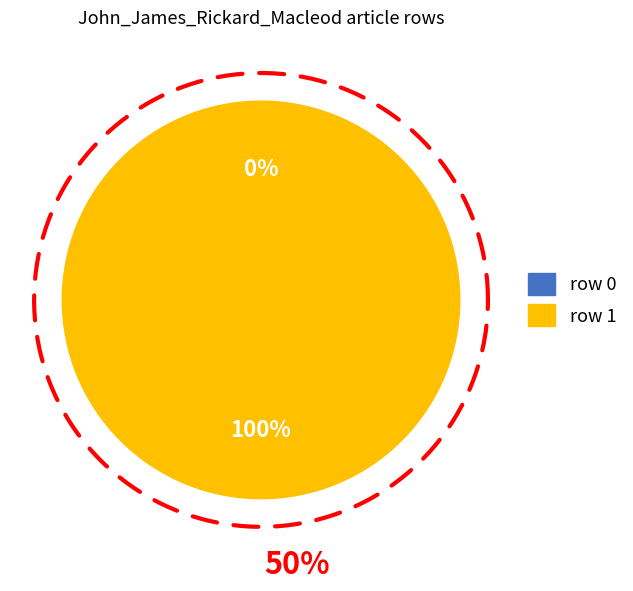

Rank the categories by value from lowest to highest.

row 0, row 1